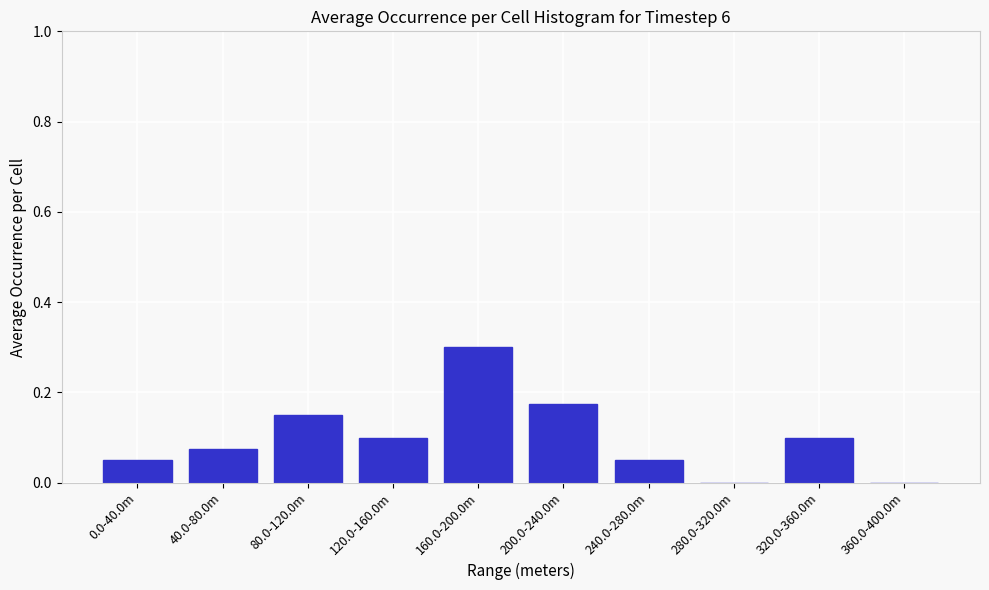

The chart shows a value of 0.3 at 200.0-240.0m. True or false?

False